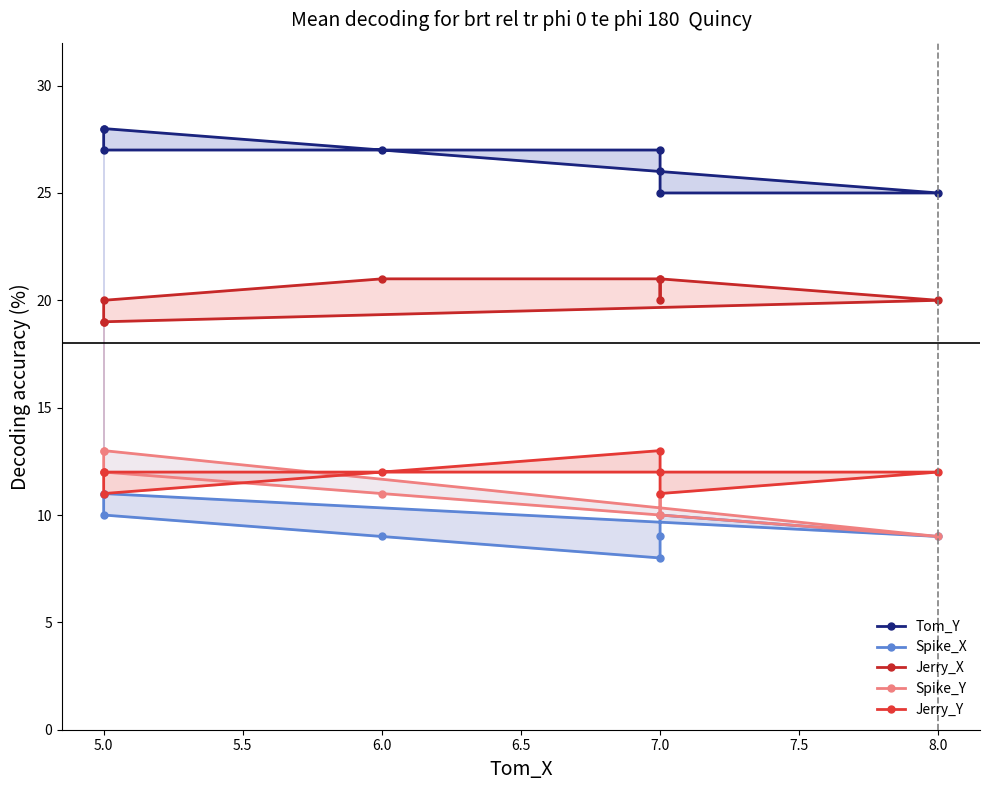

True or false: Jerry_X has more than 2 points higher than both neighbors.

False